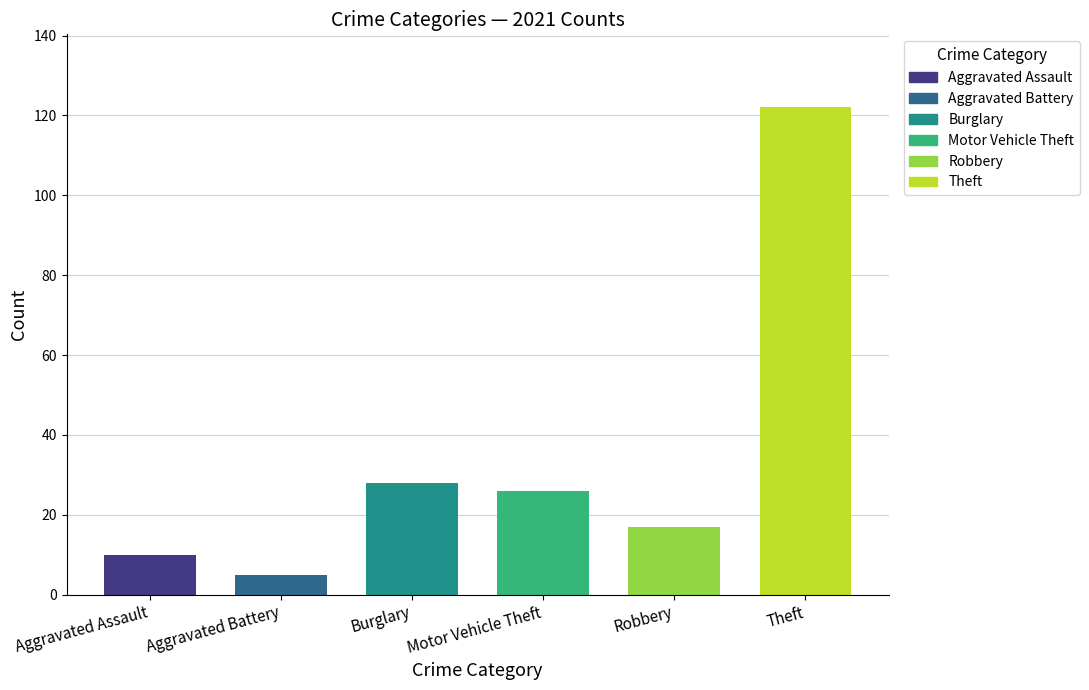

How many values in the Aggravated Assault series exceed 15?

4